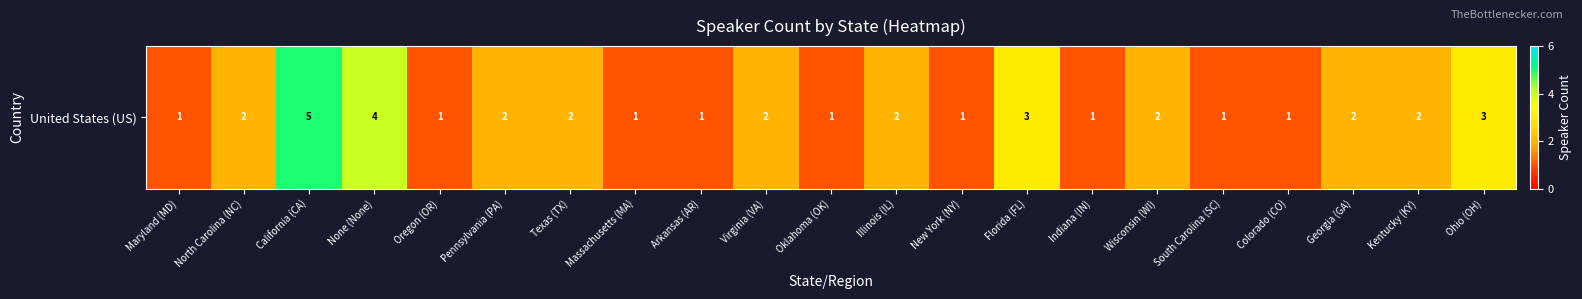

How many data points are less than 2?

9